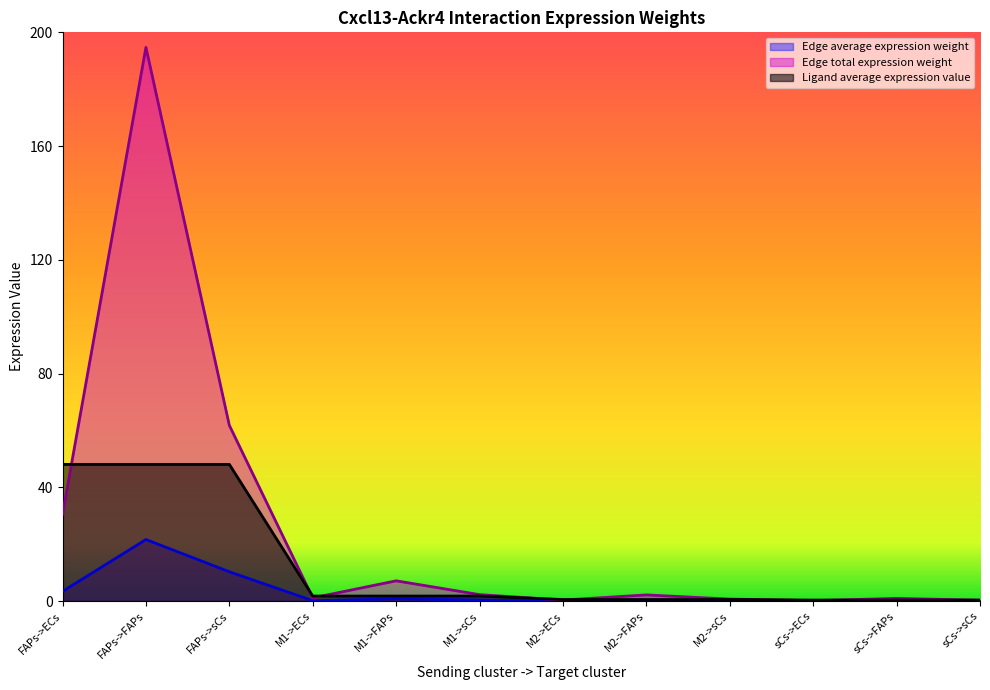

Rank the categories by Edge total expression weight value from lowest to highest.

sCs->ECs, sCs->sCs, M2->ECs, M2->sCs, sCs->FAPs, M1->ECs, M2->FAPs, M1->sCs, M1->FAPs, FAPs->ECs, FAPs->sCs, FAPs->FAPs